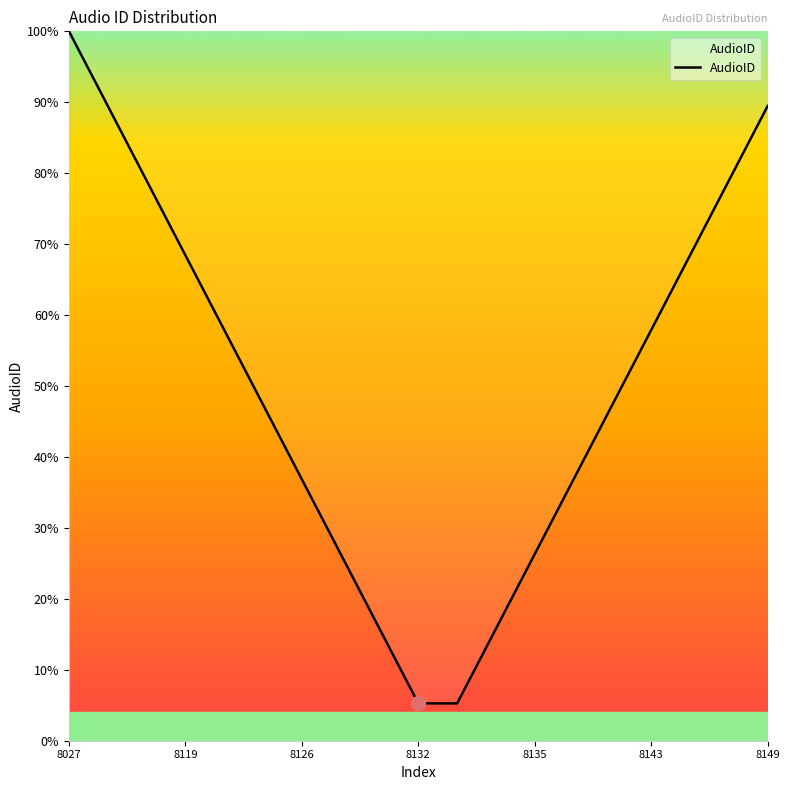

How many series are shown in this chart?

1